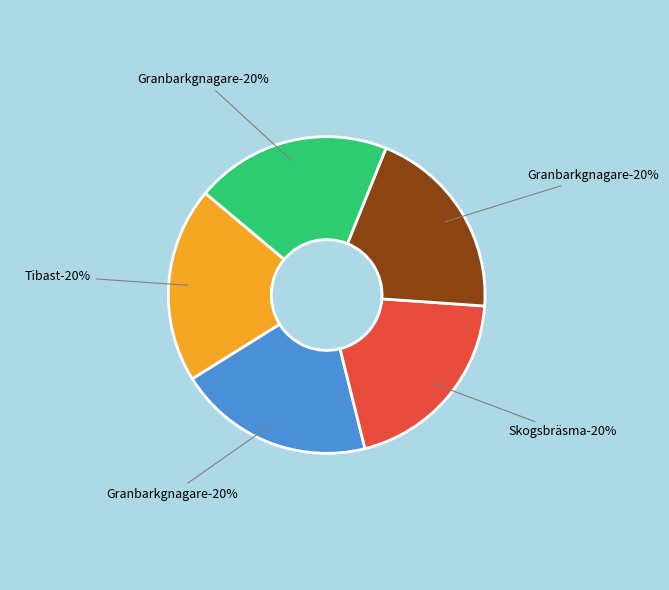

The Granbarkgnagare (110361580) slice represents 11% of the pie. True or false?

False